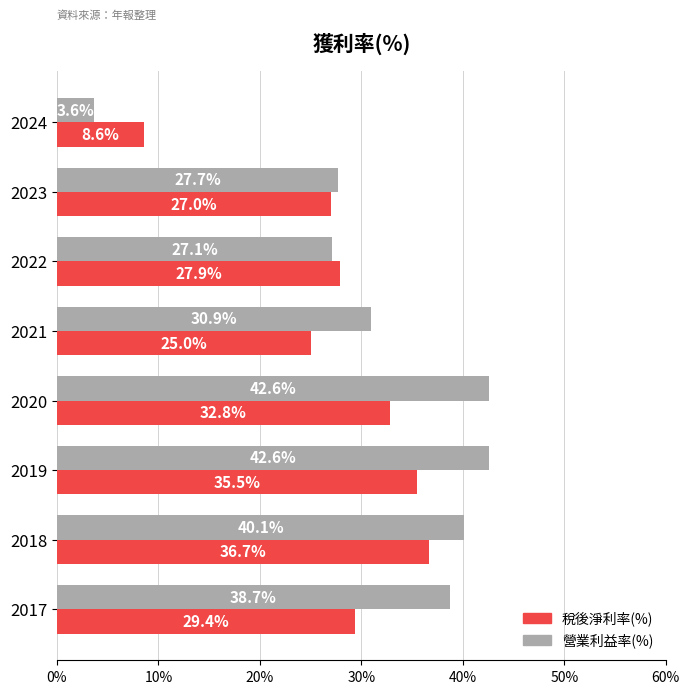

At which category is the sum across all series the highest?

2019